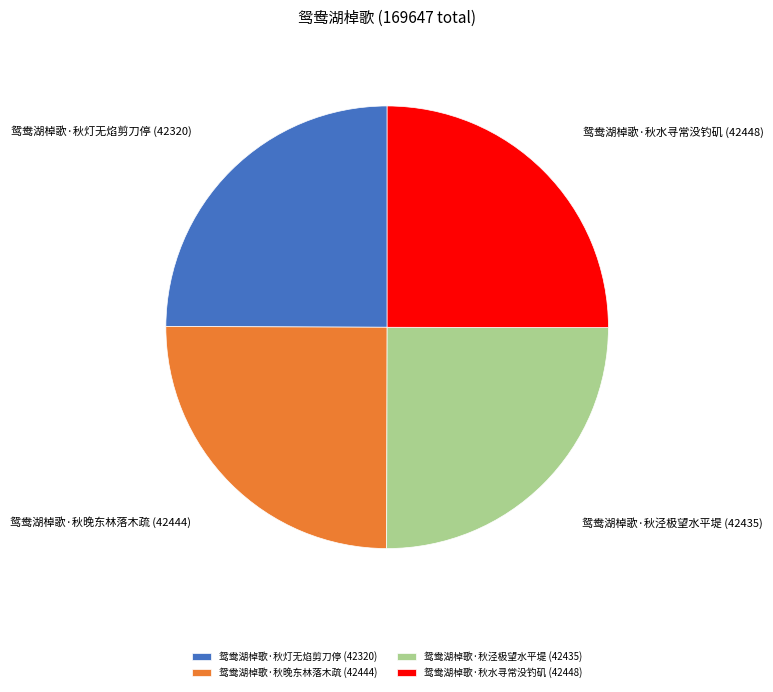

How many slices are in this pie chart?

4